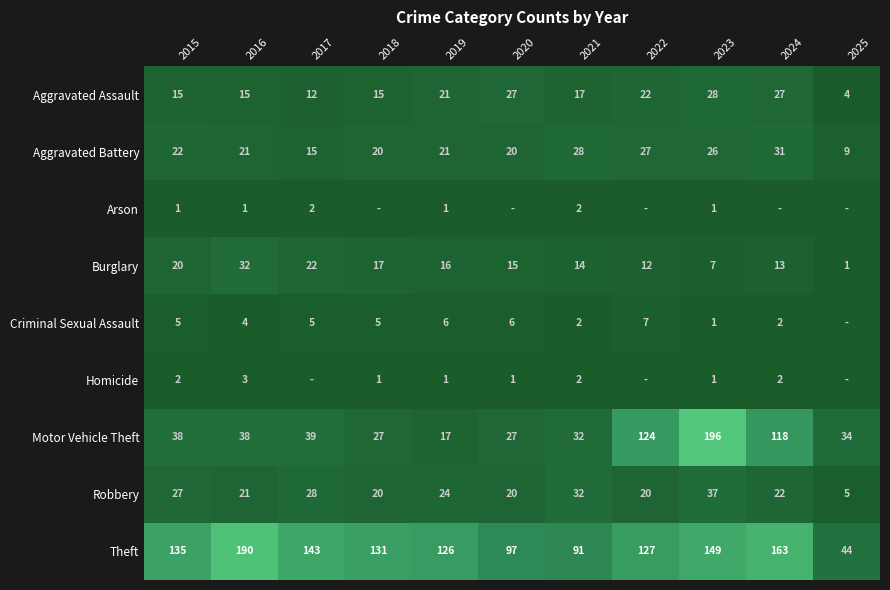

The Burglary series shows 16 at 2019. True or false?

True